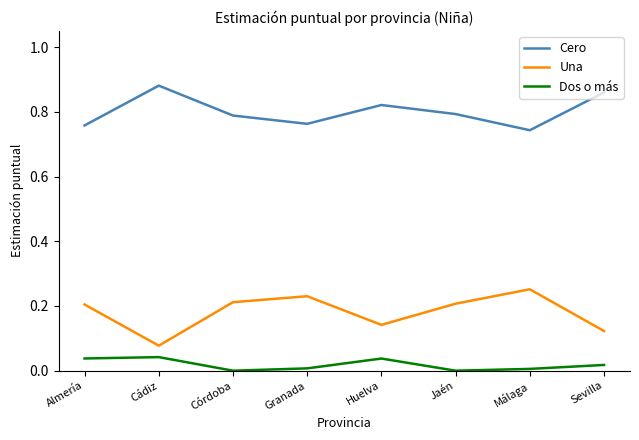

List the series in order of their peak value, highest first.

Cero, Una, Dos o más